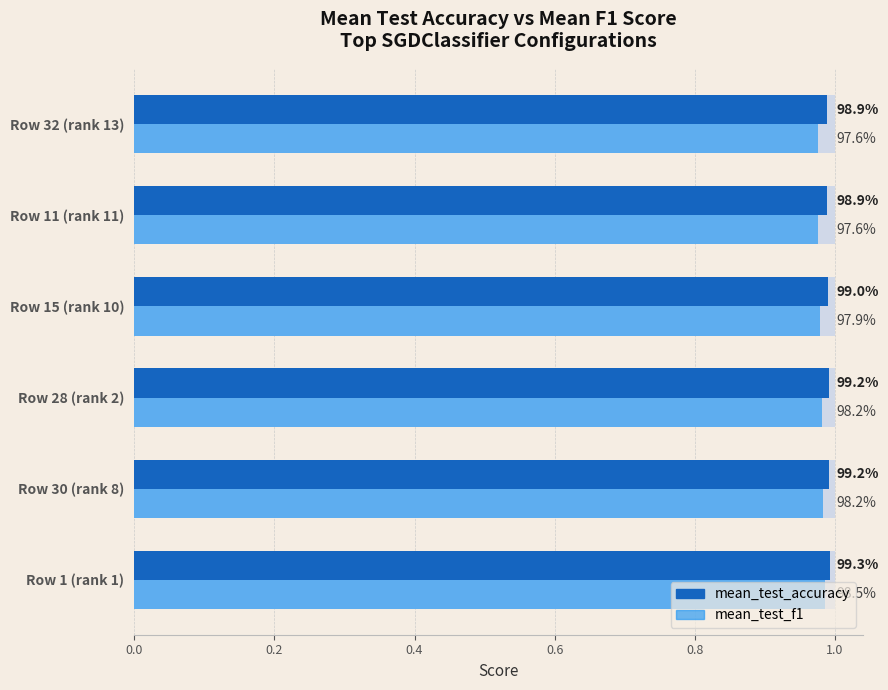

Between Row 30 (rank 8) and Row 11 (rank 11), which series saw the biggest shift?

mean_test_f1